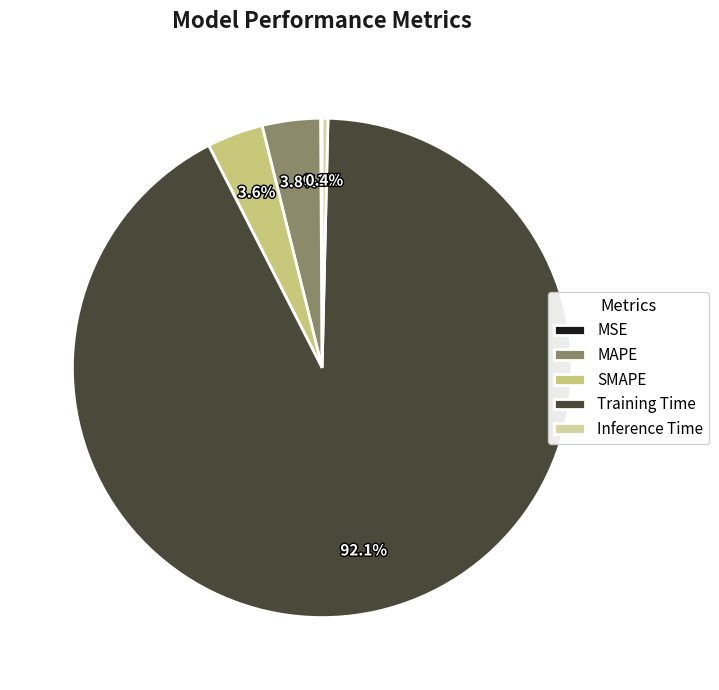

Between SMAPE and Inference Time, which is larger?

SMAPE